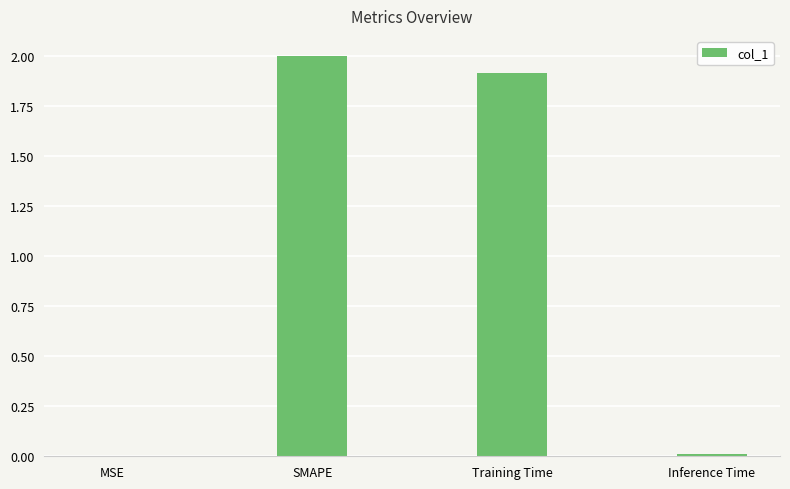

Between SMAPE and Training Time, which is larger?

SMAPE